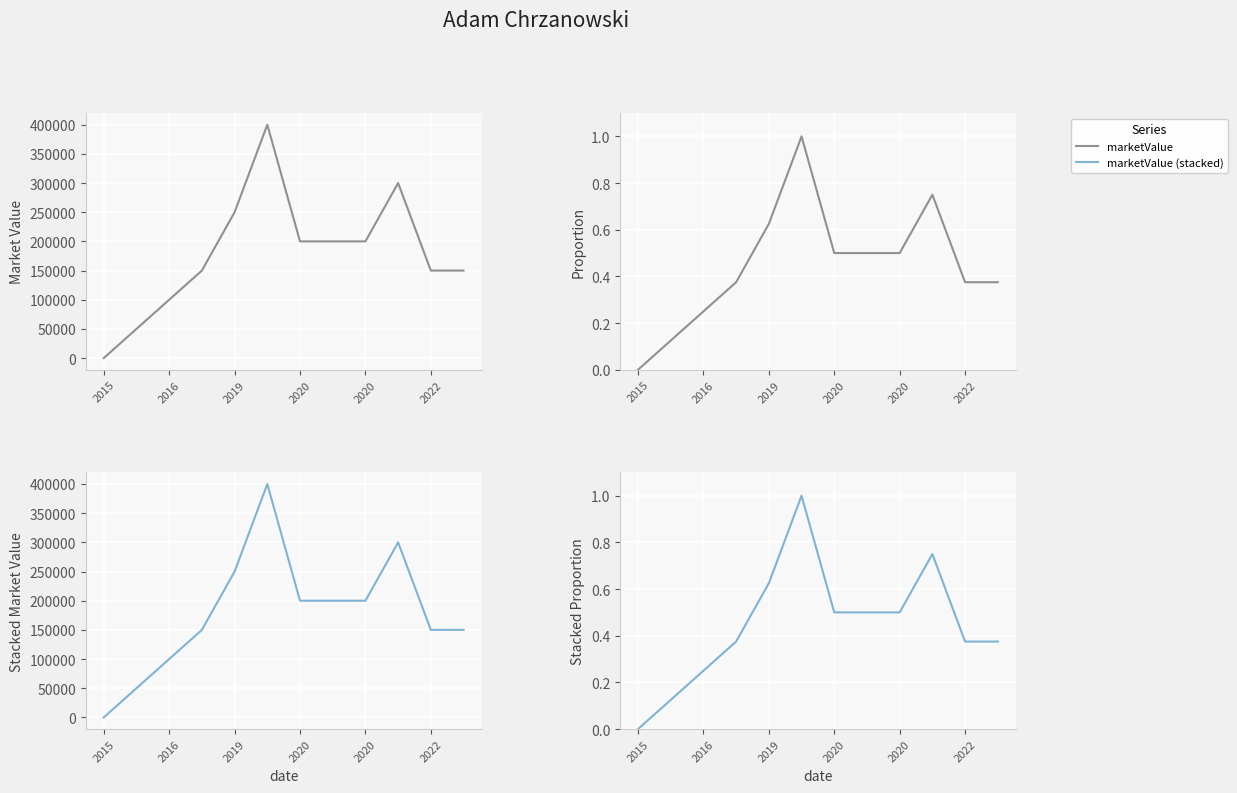

What is the label of the 3rd point from the right?

9